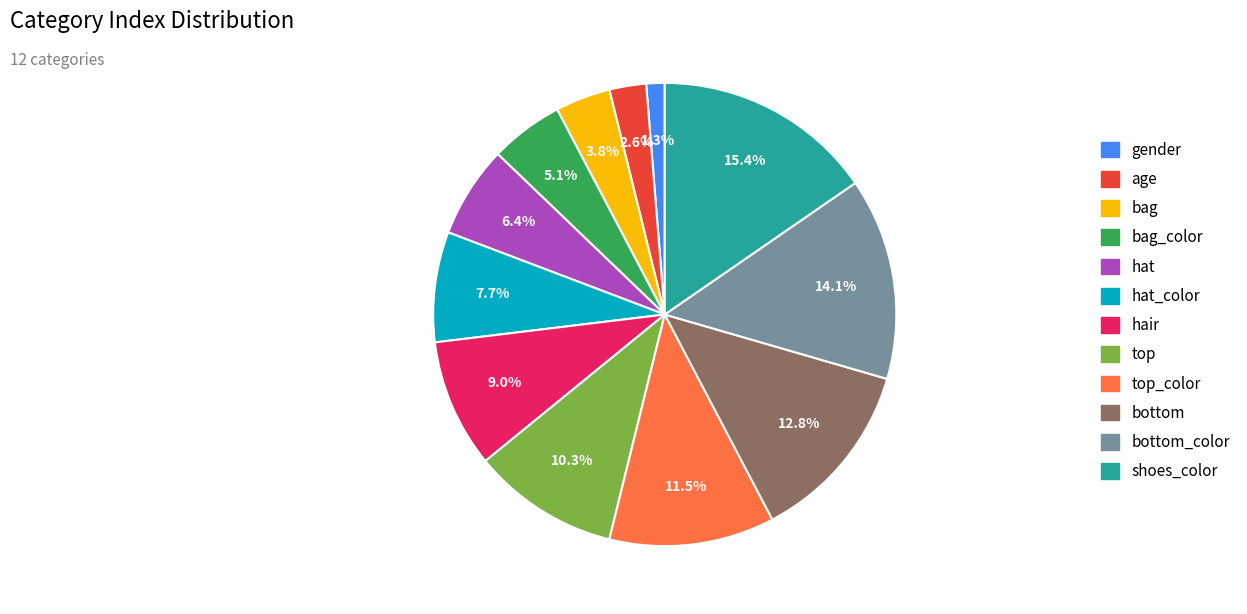

What portion of the pie excludes bag_color?

94.9%